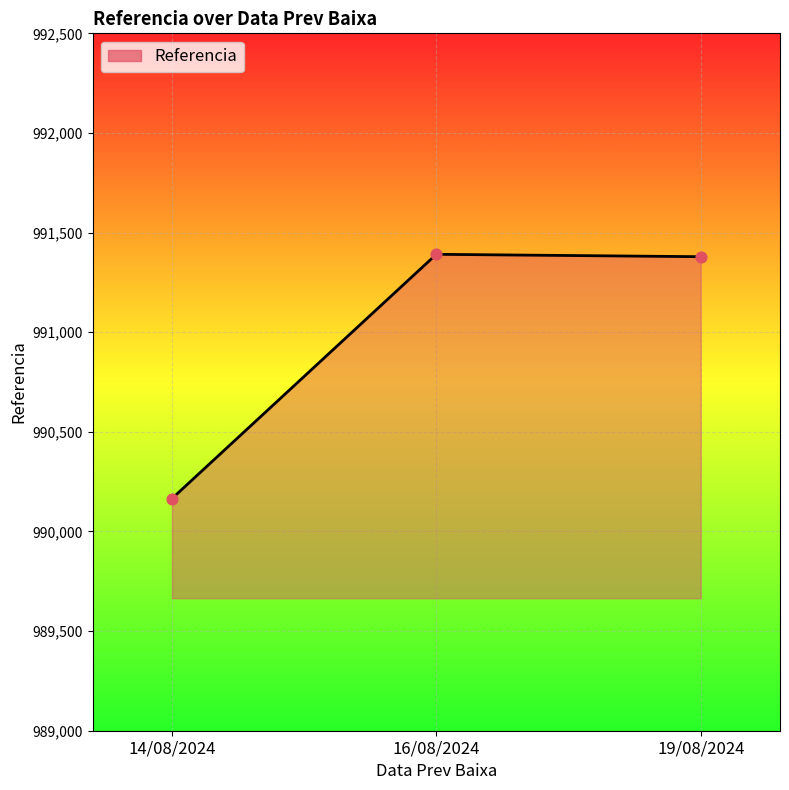

Approximately how many times larger is the value at 16/08/2024 compared to 19/08/2024?

1.0